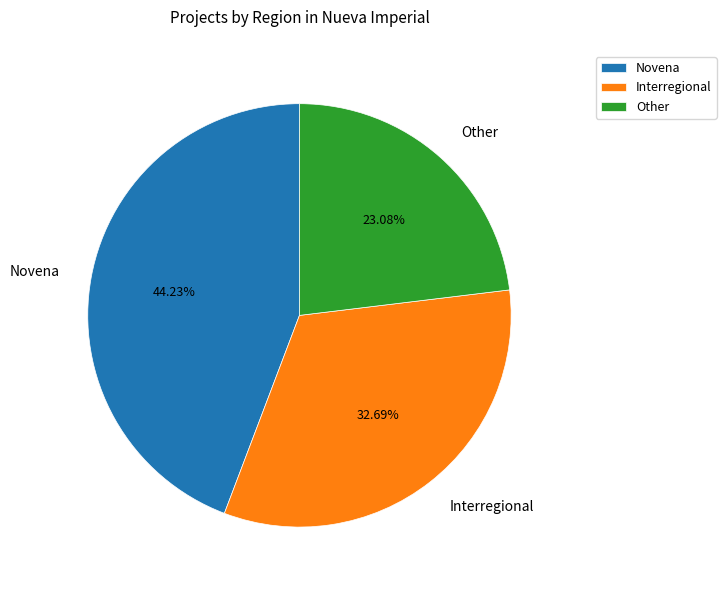

Which has a higher value, Other or Interregional?

Interregional